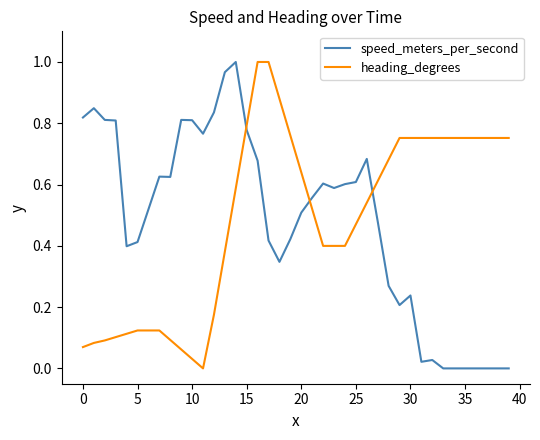

After their last crossing, which series has the higher values: heading_degrees or speed_meters_per_second?

heading_degrees